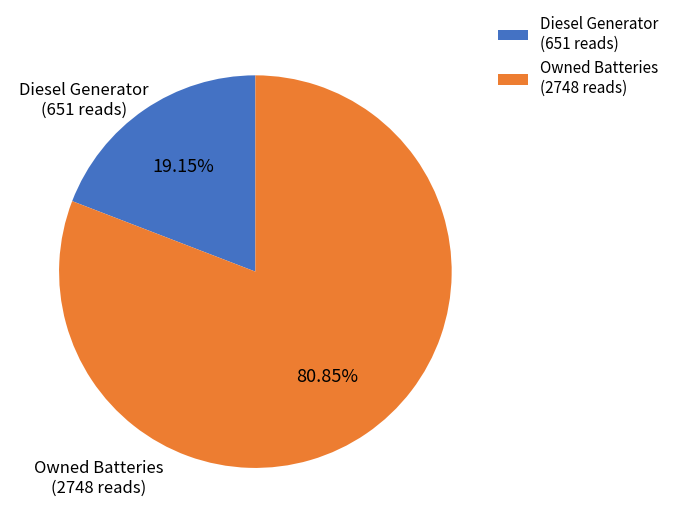

Count the number of slices in the pie.

2